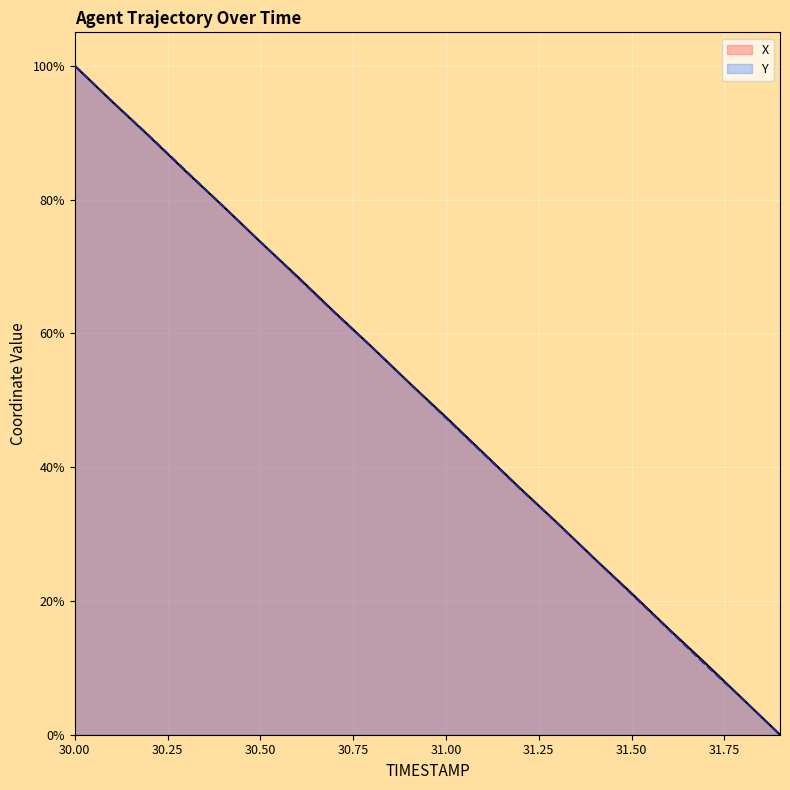

At which category is the sum across all series the highest?

30.00